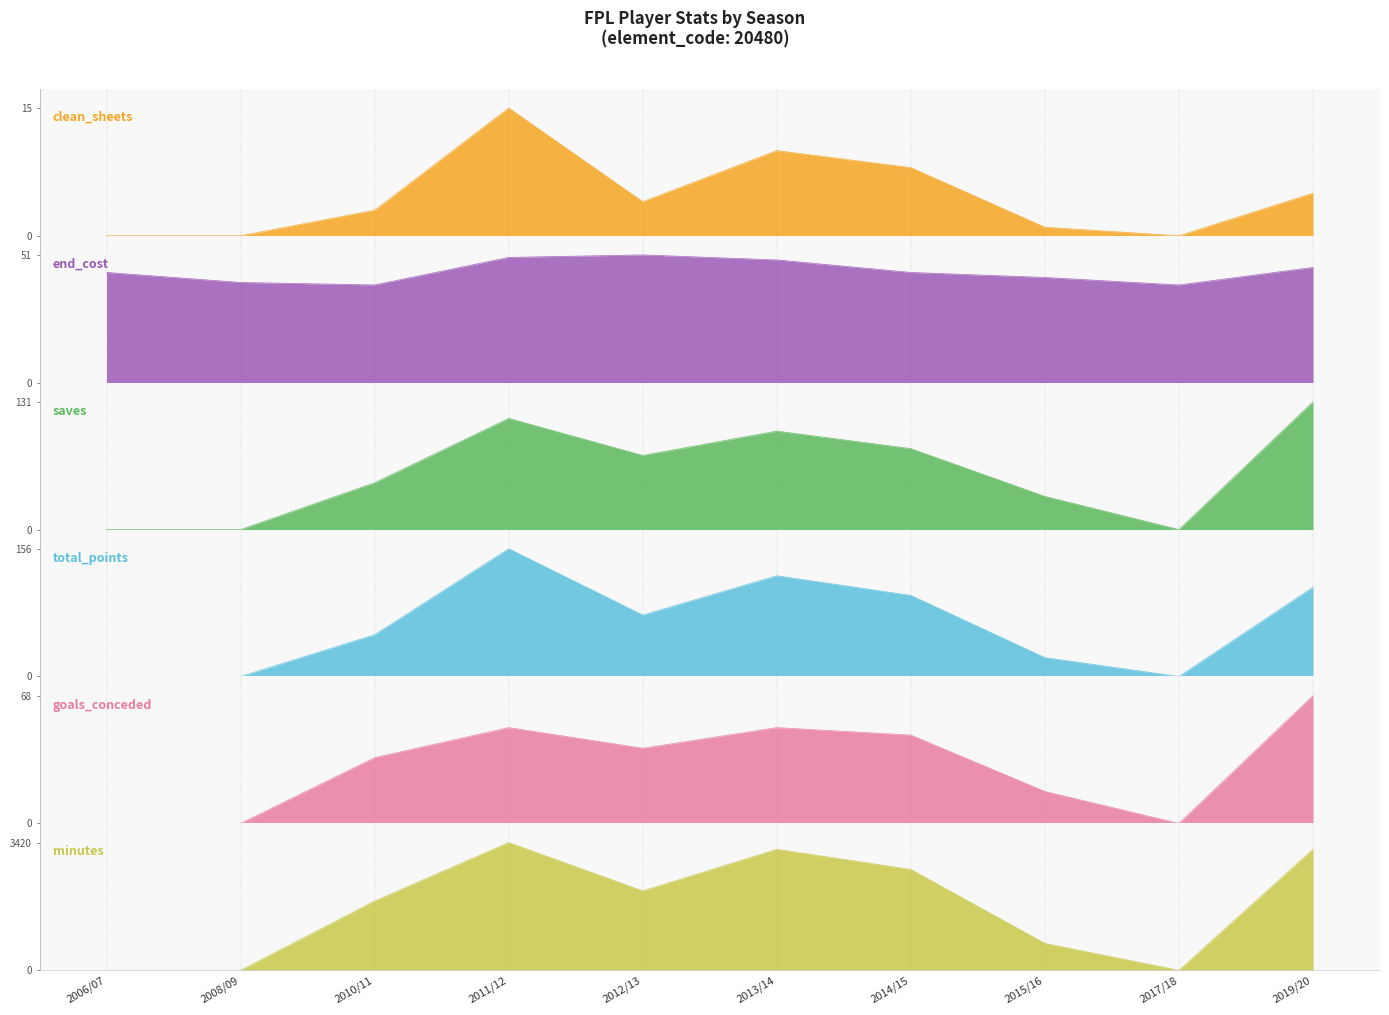

The value of saves at 2006/07 is -60. True or false?

False